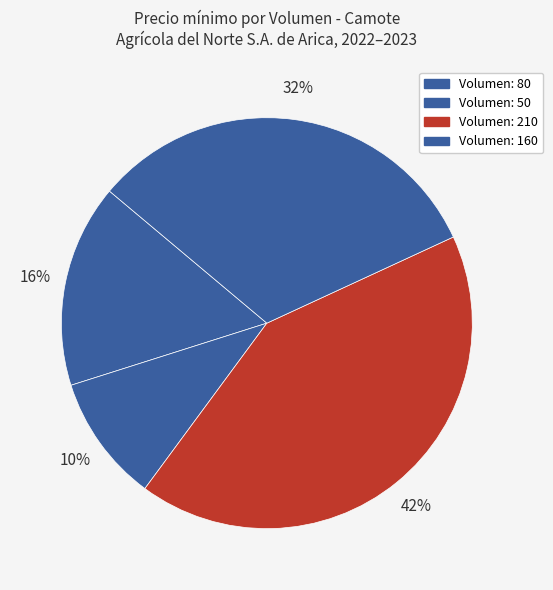

Count the number of slices in the pie.

4